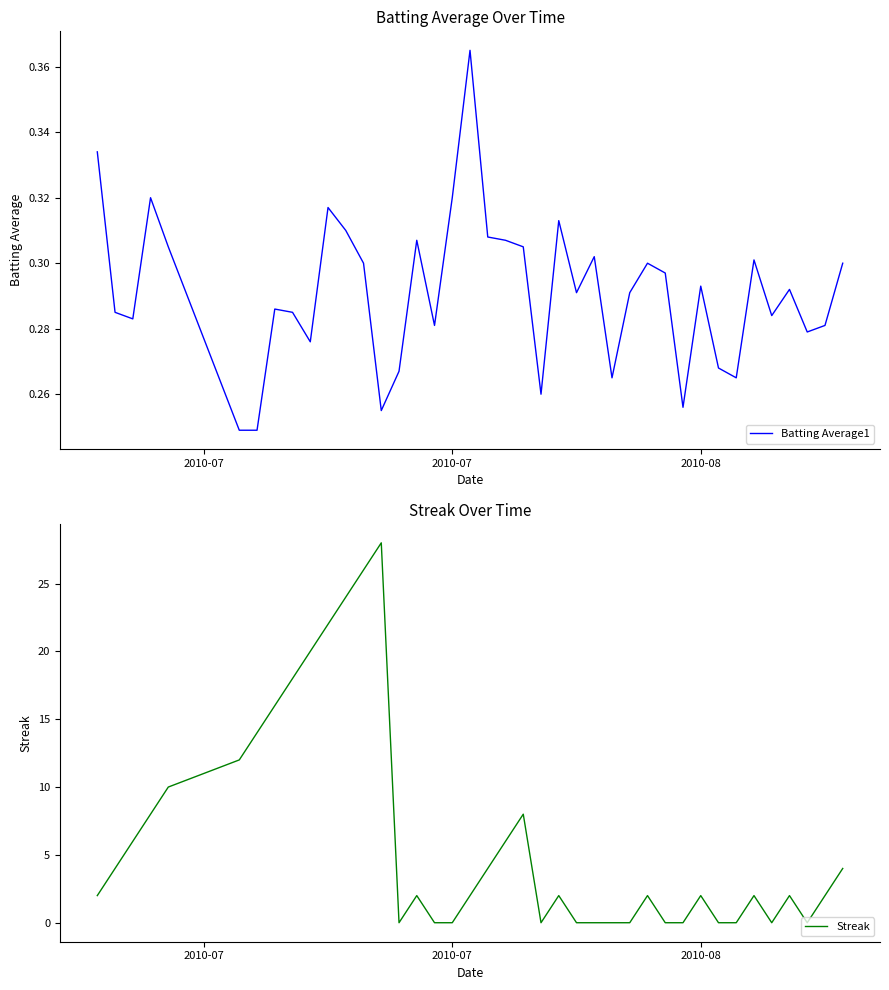

Reading left to right, what are all the values shown in this chart?

Batting Average1: 0.3	0.3	0.3	0.3	0.3	0.2	0.2	0.3	0.3	0.3	0.3	0.3	0.3	0.3	0.3	0.3	0.3	0.3	0.4	0.3	0.3	0.3	0.3	0.3	0.3	0.3	0.3	0.3	0.3	0.3	0.3	0.3	0.3	0.3	0.3	0.3	0.3	0.3	0.3	0.3
Streak: 2.0	4.0	6.0	8.0	10.0	12.0	14.0	16.0	18.0	20.0	22.0	24.0	26.0	28.0	0.0	2.0	0.0	0.0	2.0	4.0	6.0	8.0	0.0	2.0	0.0	0.0	0.0	0.0	2.0	0.0	0.0	2.0	0.0	0.0	2.0	0.0	2.0	0.0	2.0	4.0